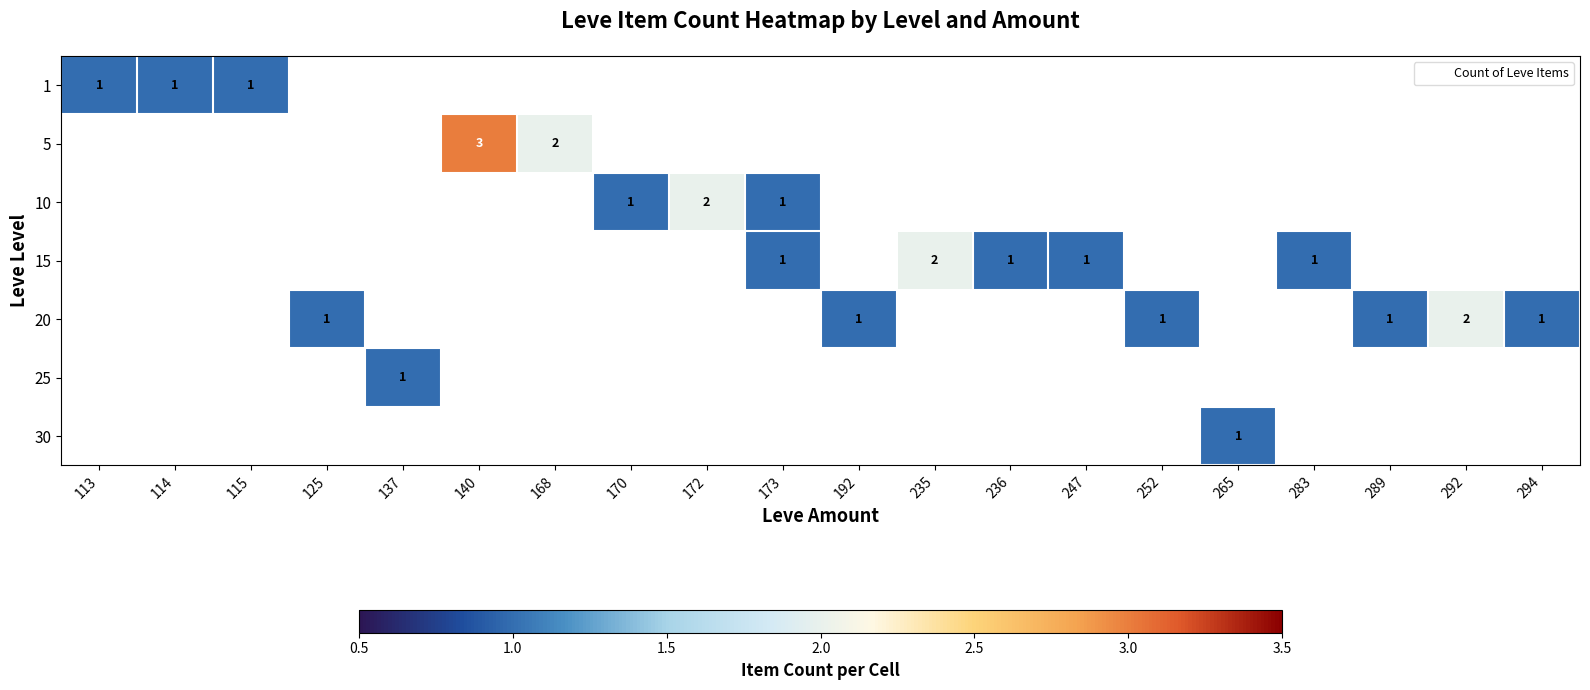

Between 137 and 140, which is larger?

140